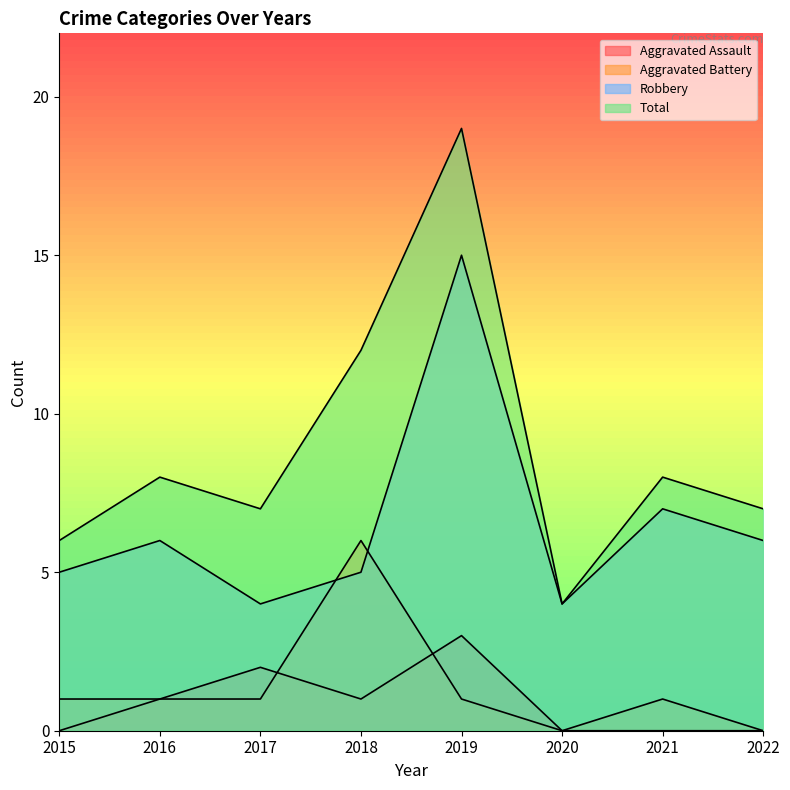

How many data points does each series have?

8